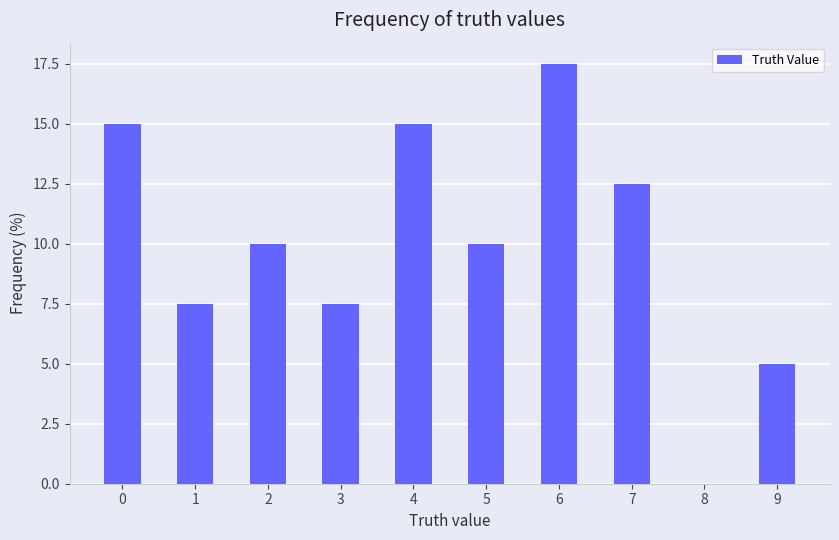

What value does the data have at 4?

15.0